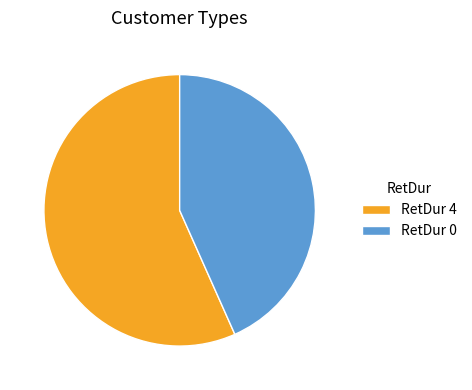

Is there a majority slice in this chart?

Yes